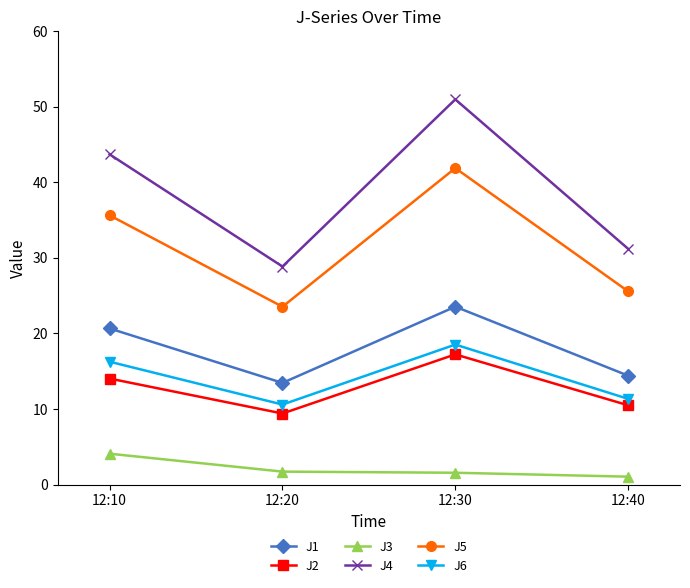

Rank the series by their maximum value, from highest to lowest.

J4, J5, J1, J6, J2, J3